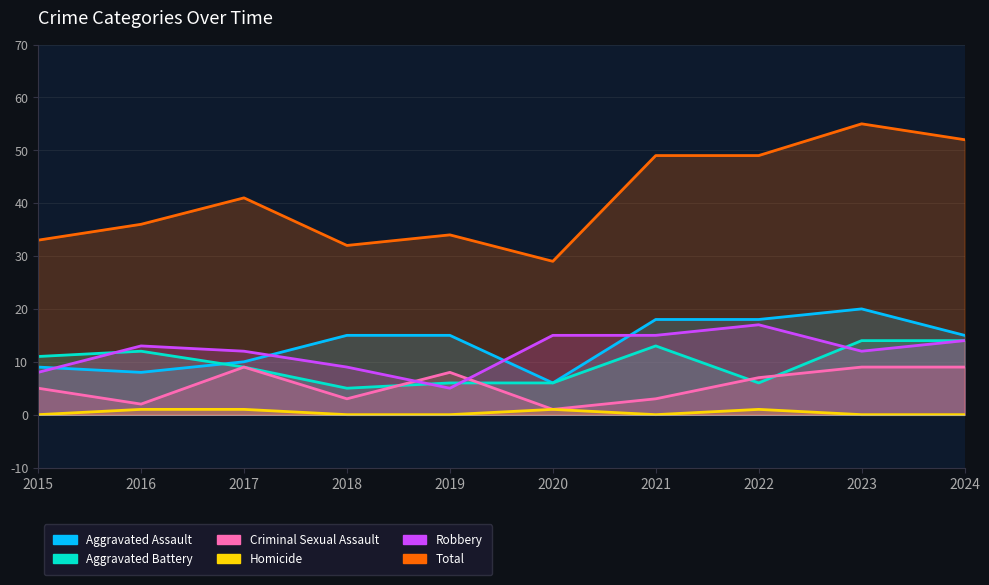

How many data points in Criminal Sexual Assault are above 7?

4